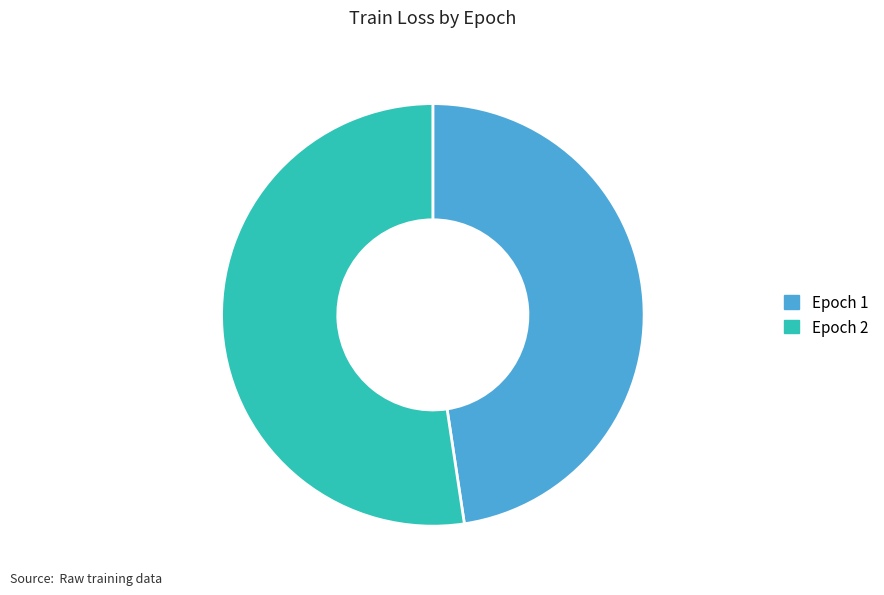

Do Epoch 1 and Epoch 2 together represent more than half of the pie?

Yes